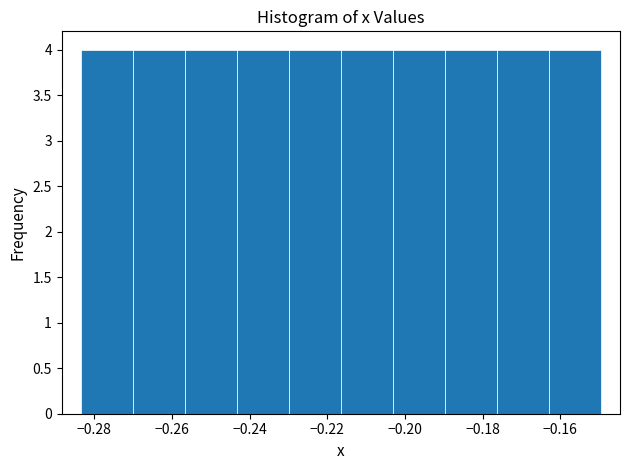

Reading left to right, list every bar in this chart as the range it spans on the x-axis followed by its height. Neither the bar edges nor the heights are printed on the chart, so give them approximately, as read against the axes.

-0.284 to -0.270: 4
-0.270 to -0.256: 4
-0.256 to -0.244: 4
-0.244 to -0.230: 4
-0.230 to -0.216: 4
-0.216 to -0.204: 4
-0.204 to -0.190: 4
-0.190 to -0.176: 4
-0.176 to -0.162: 4
-0.162 to -0.150: 4